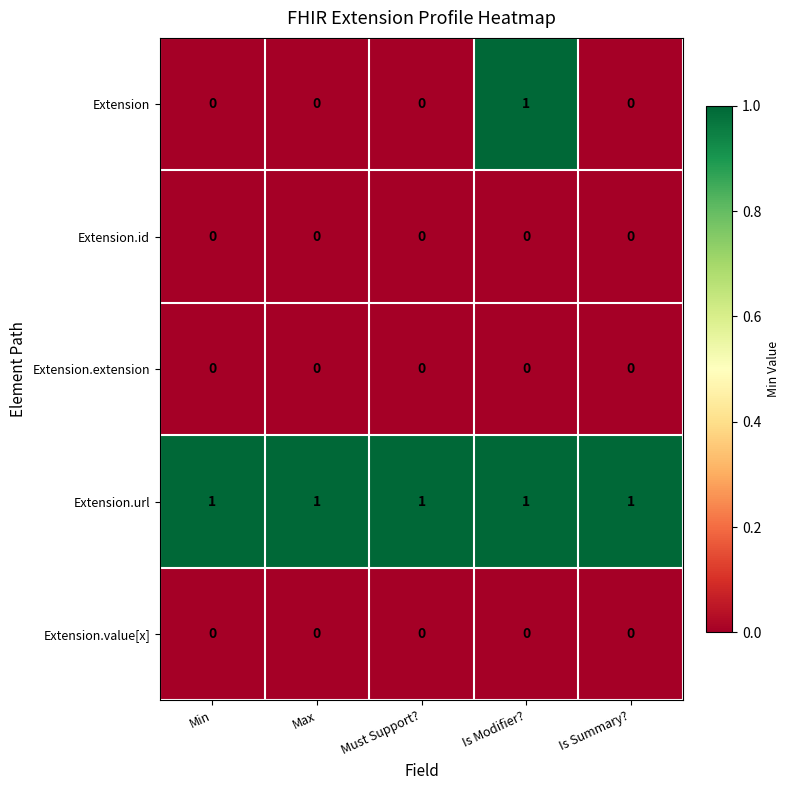

At which category is the sum across all series the highest?

Is Modifier?